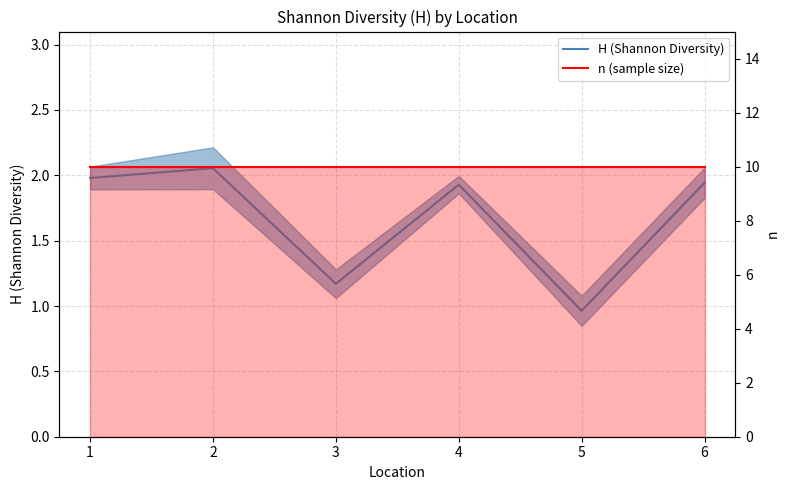

How many data points does each series have?

6